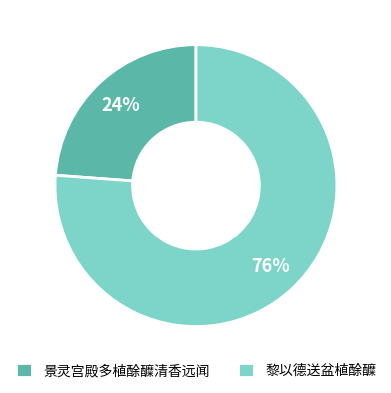

To the nearest percent, what percentage of the pie is 景灵宫殿多植酴醾清香远闻?

24%